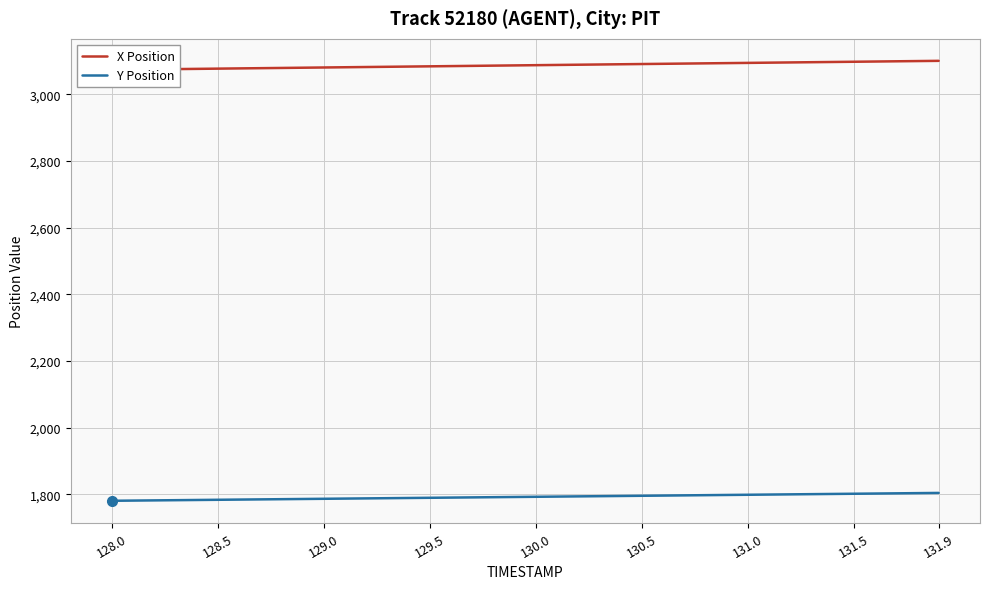

The Y Position series shows 2529.4 at 129.5. True or false?

False